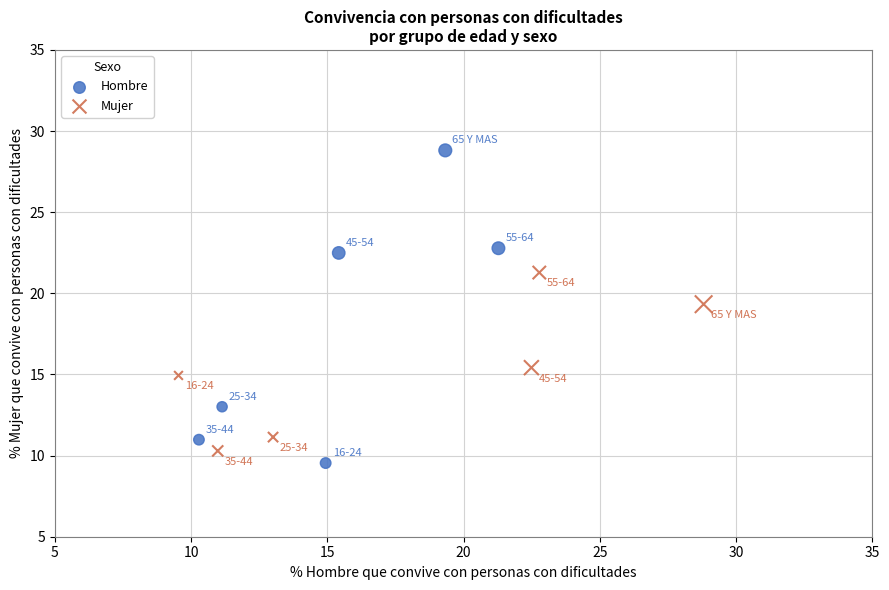

Which series has the widest spread of Y values?

Hombre